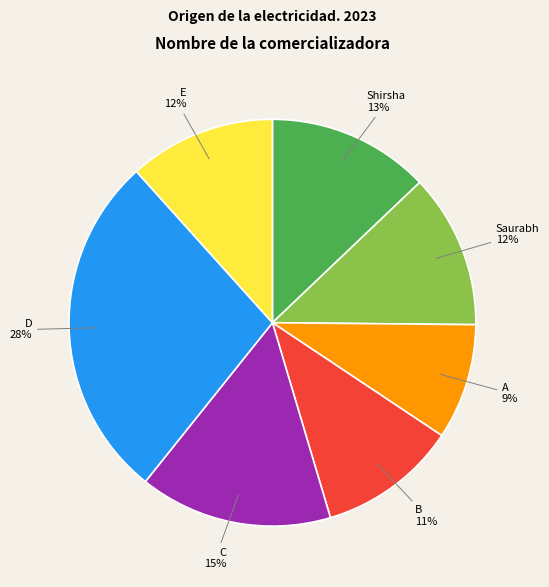

To the nearest percent, what is the average slice percentage?

14%